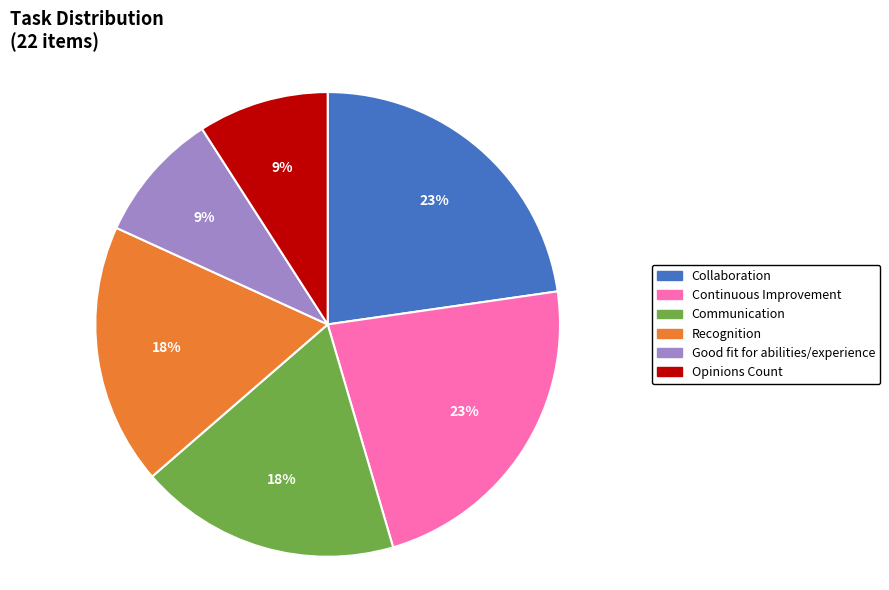

The Good fit for abilities/experience slice represents 9% of the pie. True or false?

True